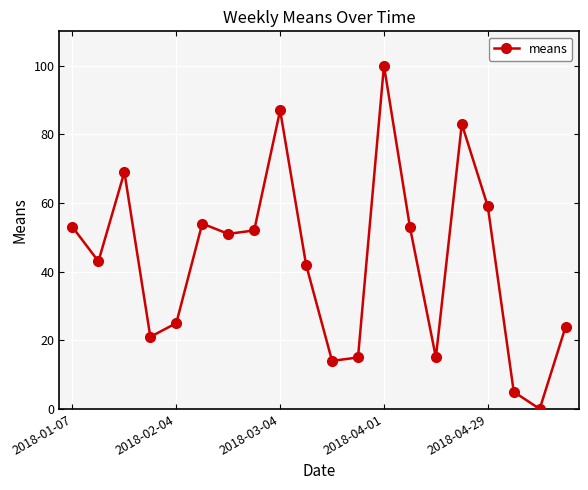

What is the difference between the second highest and minimum values?

87